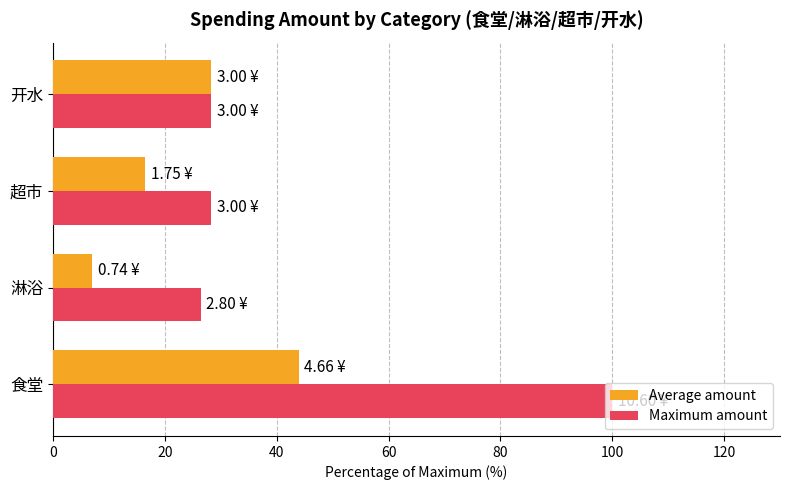

What is the total value across all series at 淋浴?

33.4